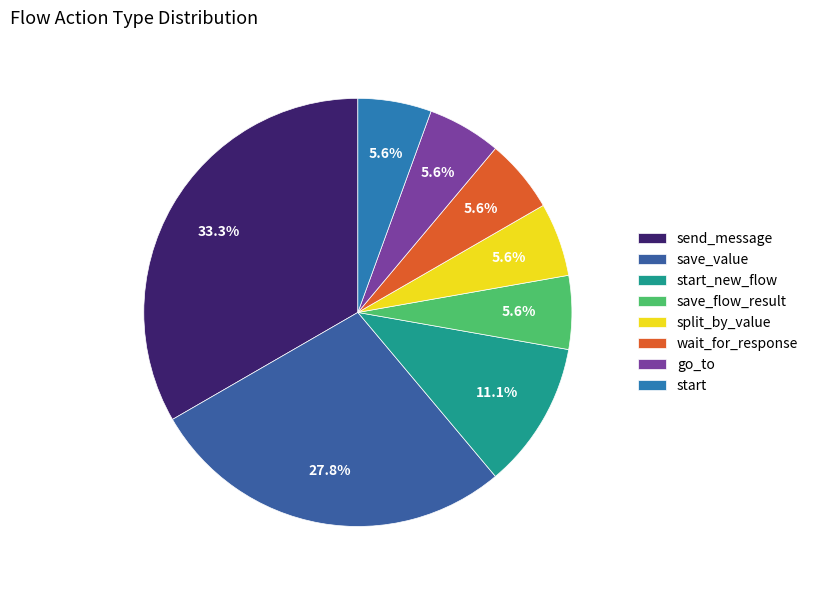

Which category has the smallest portion of the pie?

save_flow_result